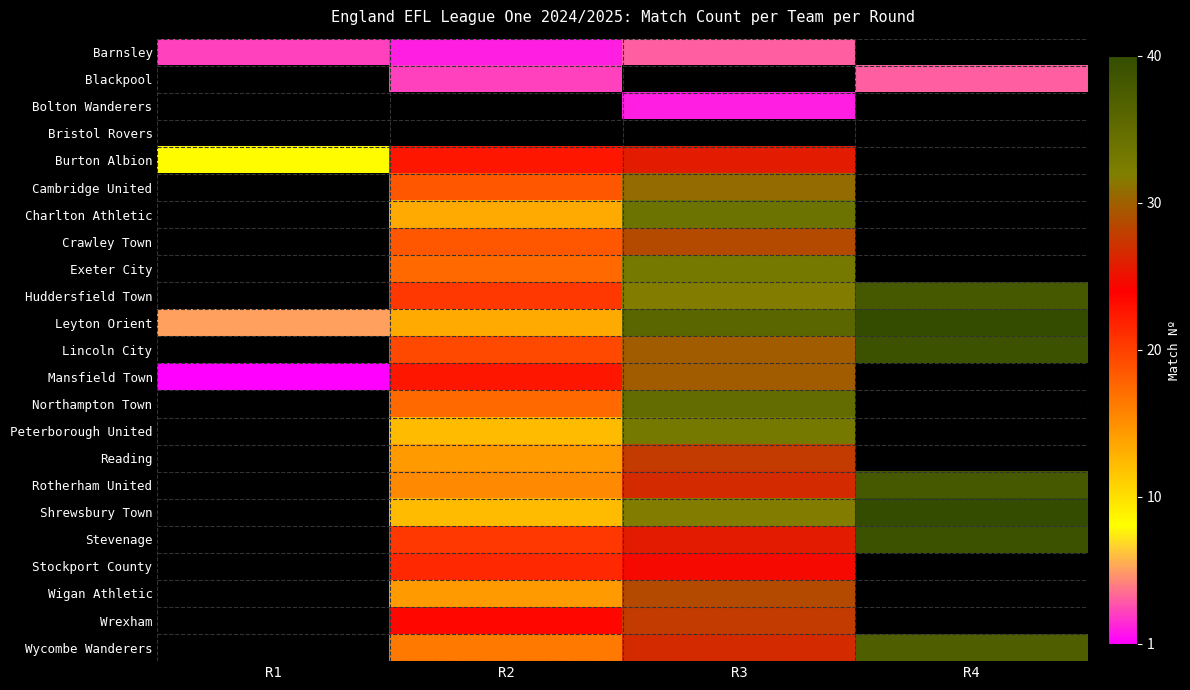

How many data points in Northampton Town are less than 35?

1